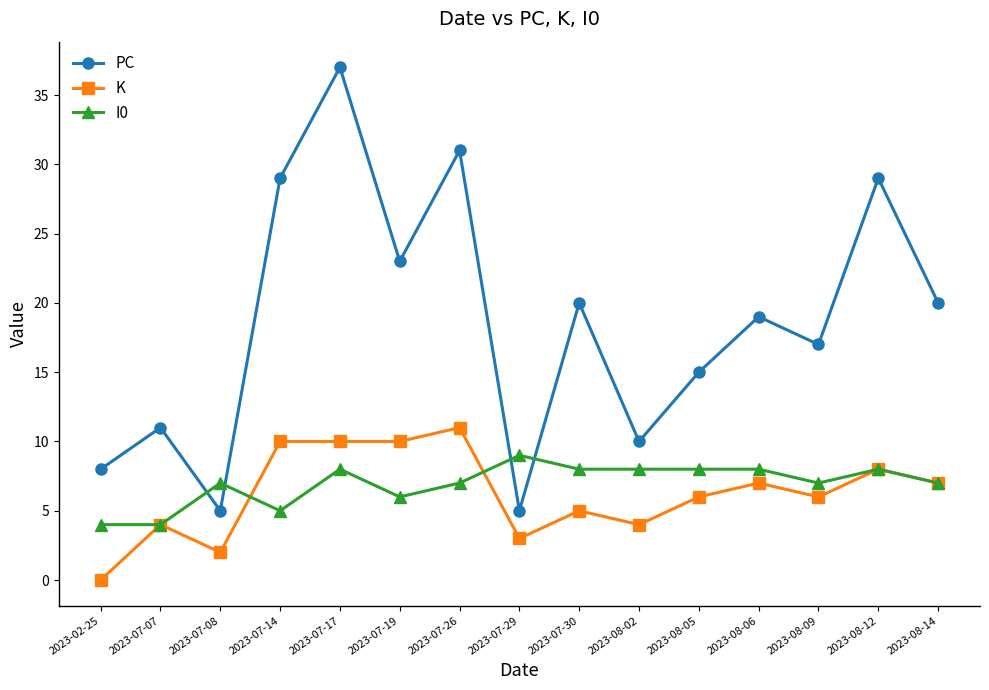

Reading left to right, extract all data points from this chart.

PC: 2023-02-25=8	2023-07-07=11	2023-07-08=5	2023-07-14=29	2023-07-17=37	2023-07-19=23	2023-07-26=31	2023-07-29=5	2023-07-30=20	2023-08-02=10	2023-08-05=15	2023-08-06=19	2023-08-09=17	2023-08-12=29	2023-08-14=20
K: 2023-02-25=0	2023-07-07=4	2023-07-08=2	2023-07-14=10	2023-07-17=10	2023-07-19=10	2023-07-26=11	2023-07-29=3	2023-07-30=5	2023-08-02=4	2023-08-05=6	2023-08-06=7	2023-08-09=6	2023-08-12=8	2023-08-14=7
I0: 2023-02-25=4	2023-07-07=4	2023-07-08=7	2023-07-14=5	2023-07-17=8	2023-07-19=6	2023-07-26=7	2023-07-29=9	2023-07-30=8	2023-08-02=8	2023-08-05=8	2023-08-06=8	2023-08-09=7	2023-08-12=8	2023-08-14=7